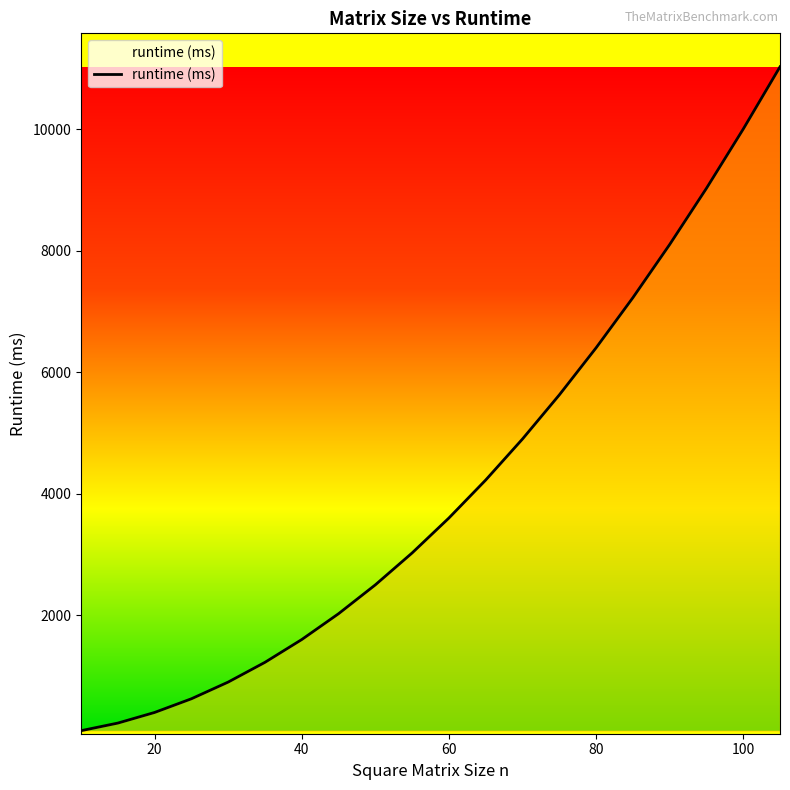

Rank the categories by value from highest to lowest.

105, 100, 95, 90, 85, 80, 75, 70, 65, 60, 55, 50, 45, 40, 35, 30, 25, 20, 15, 10